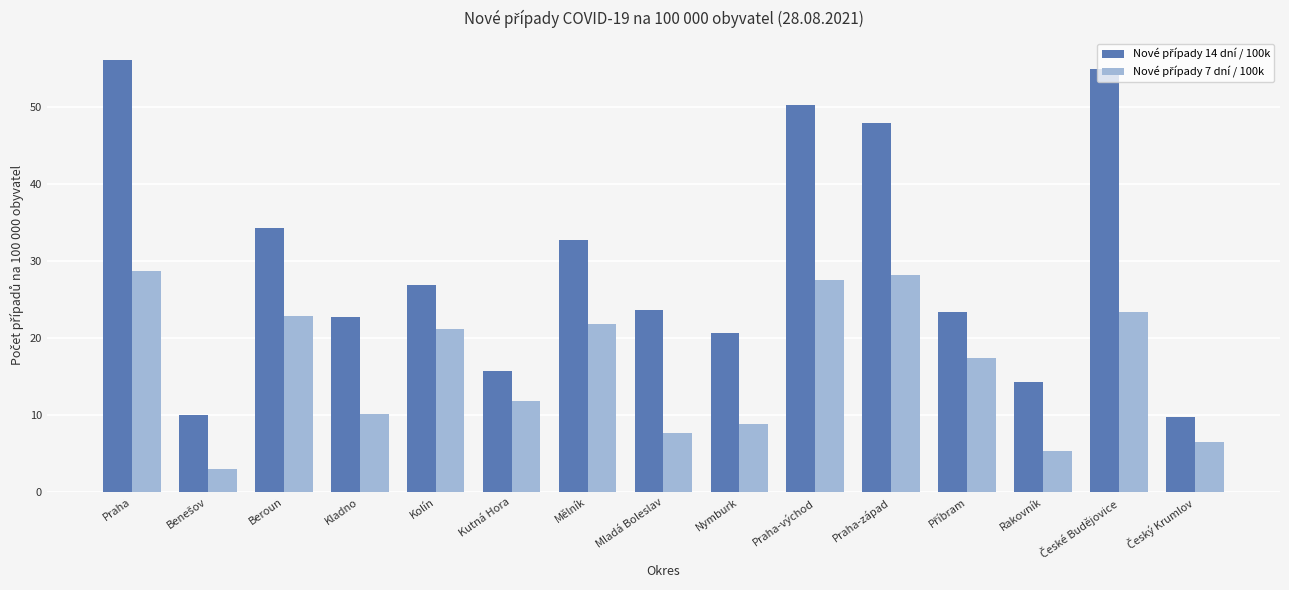

What is the total value across all series at Praha-východ?

77.8